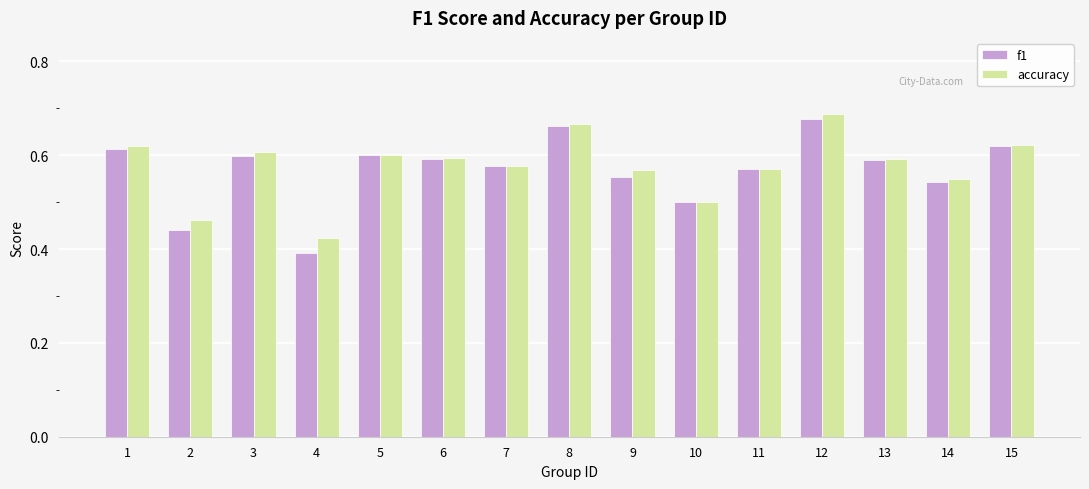

What is the difference between the accuracy values at 4 and 7?

0.2